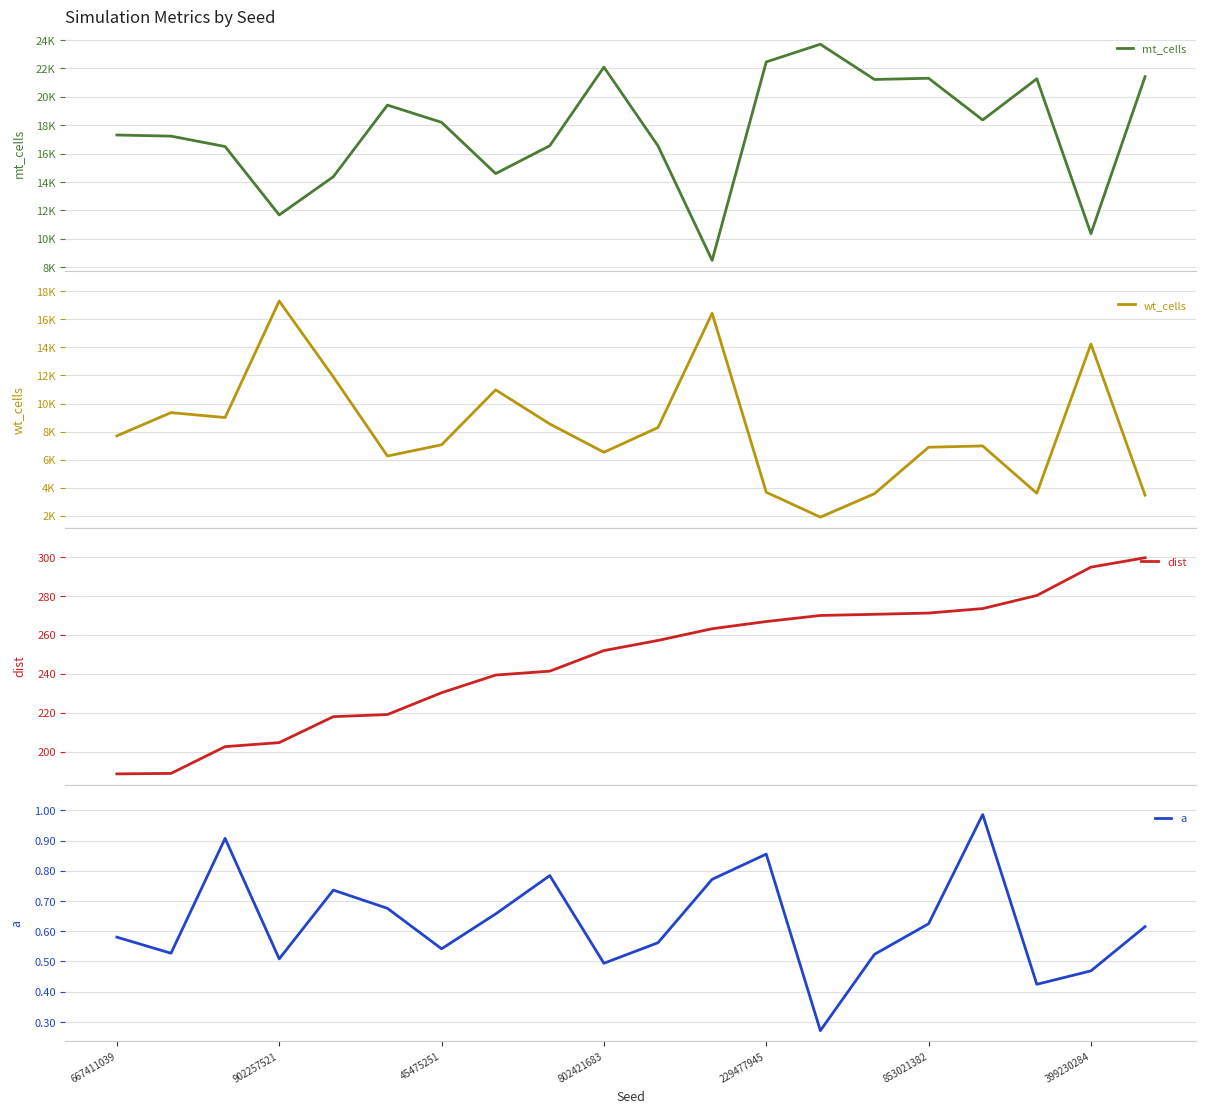

What is the average value of the wt_cells series?

8184.5